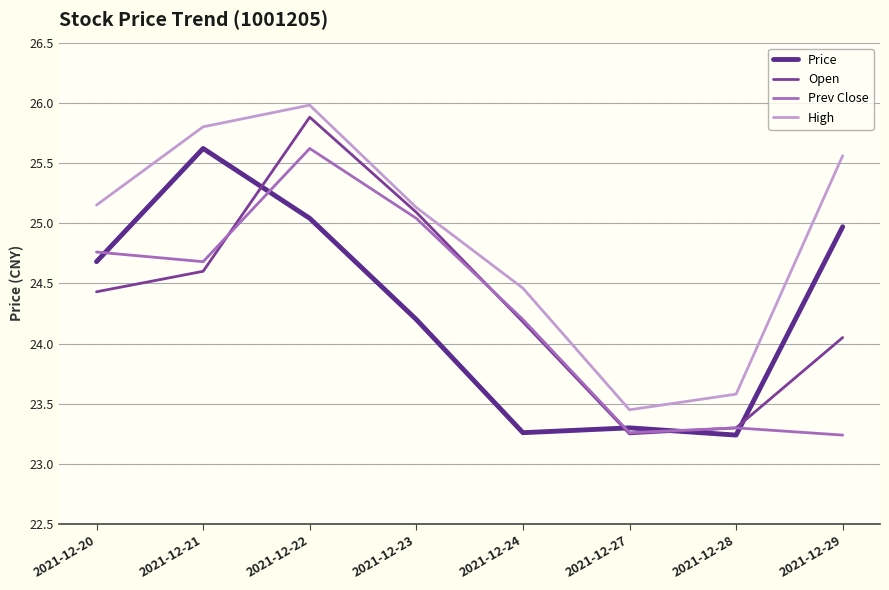

Reading right to left, transcribe all the data shown in this chart.

Price: 2021-12-29=25.0	2021-12-28=23.2	2021-12-27=23.3	2021-12-24=23.3	2021-12-23=24.2	2021-12-22=25.0	2021-12-21=25.6	2021-12-20=24.7
Open: 2021-12-29=24.1	2021-12-28=23.3	2021-12-27=23.2	2021-12-24=24.2	2021-12-23=25.1	2021-12-22=25.9	2021-12-21=24.6	2021-12-20=24.4
Prev Close: 2021-12-29=23.2	2021-12-28=23.3	2021-12-27=23.3	2021-12-24=24.2	2021-12-23=25.0	2021-12-22=25.6	2021-12-21=24.7	2021-12-20=24.8
High: 2021-12-29=25.6	2021-12-28=23.6	2021-12-27=23.4	2021-12-24=24.5	2021-12-23=25.1	2021-12-22=26.0	2021-12-21=25.8	2021-12-20=25.1